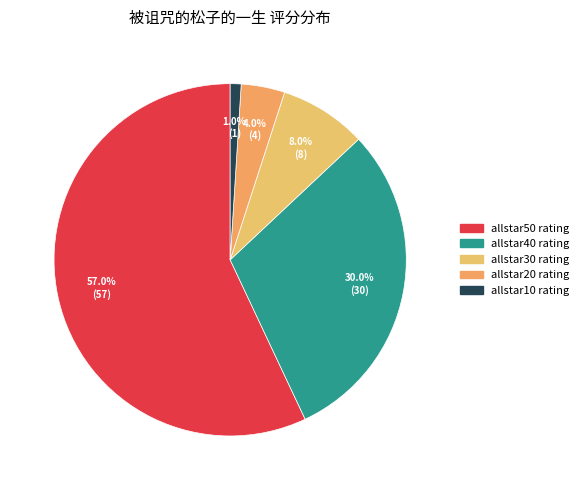

How many slices are in this pie chart?

5